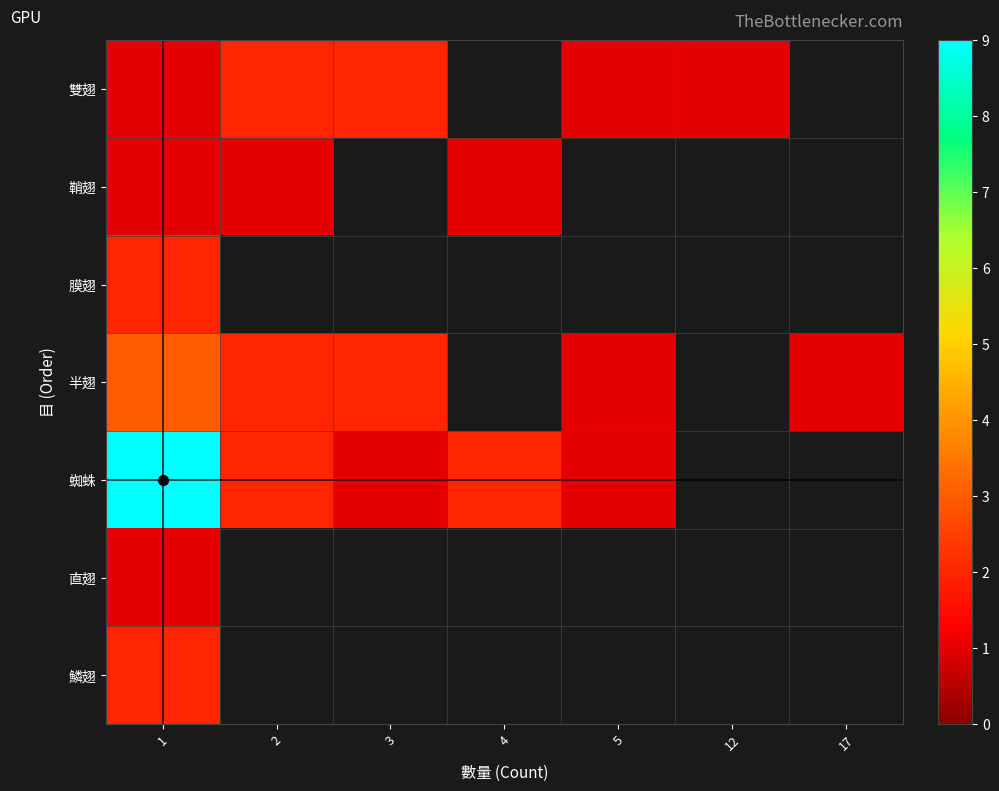

The 半翅 series shows 2.0 at 3. True or false?

True